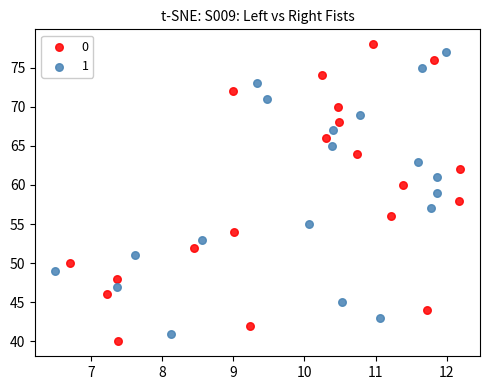

Which series contains the highest Y value?

0